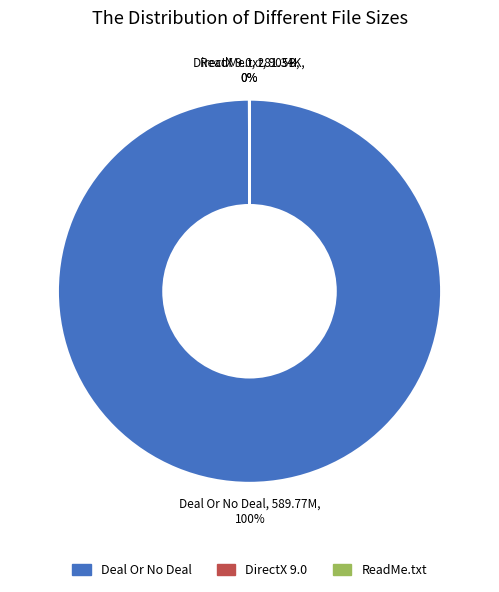

Is there any slice that represents more than half of the pie?

Yes